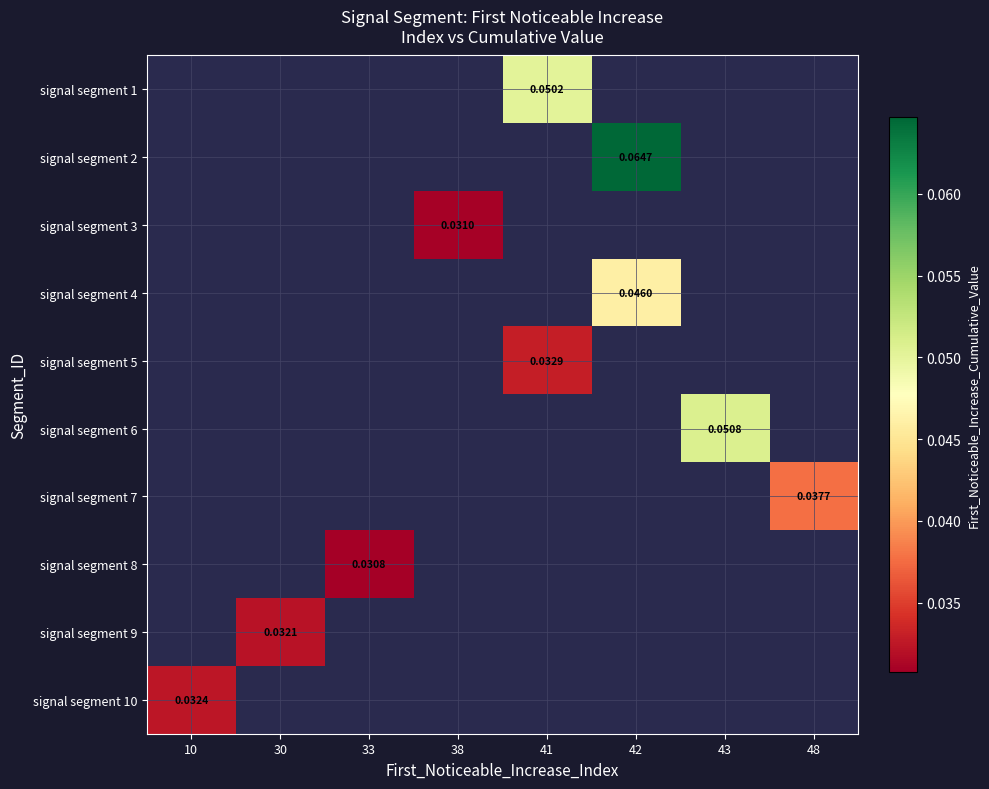

At which label does signal segment 3 reach its minimum?

10